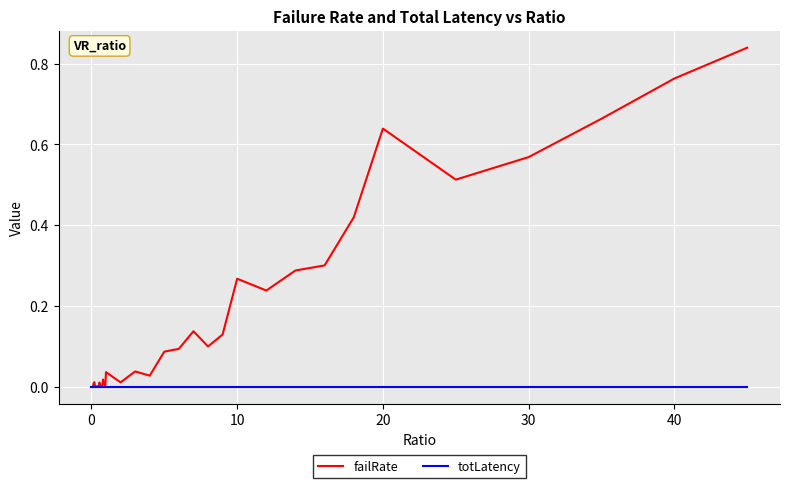

Which series has the largest total across all categories?

failRate